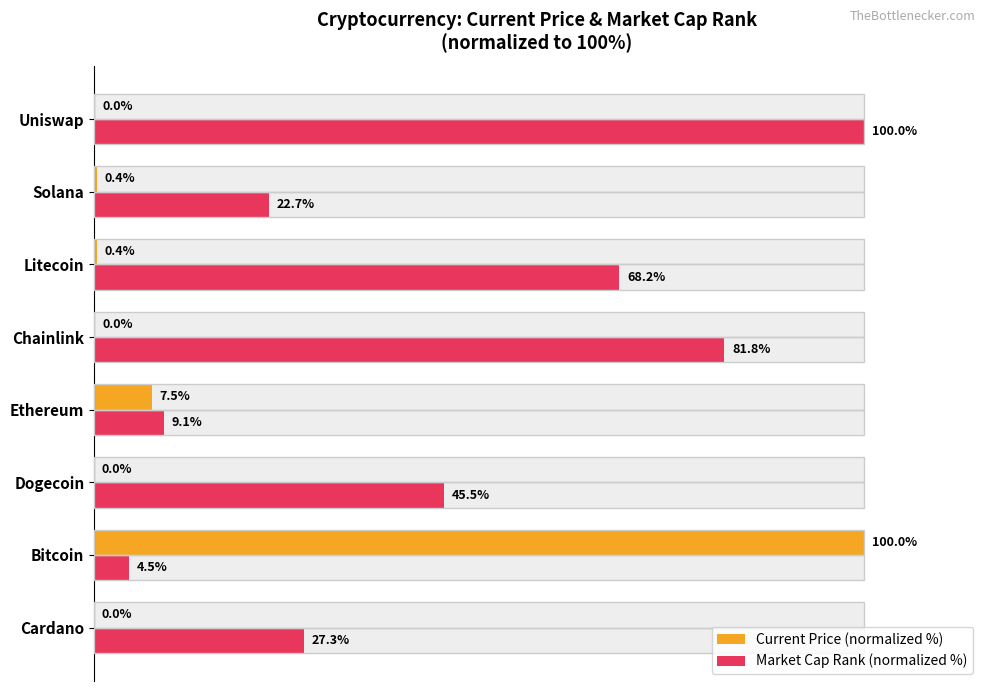

How many bars are there in each group?

2